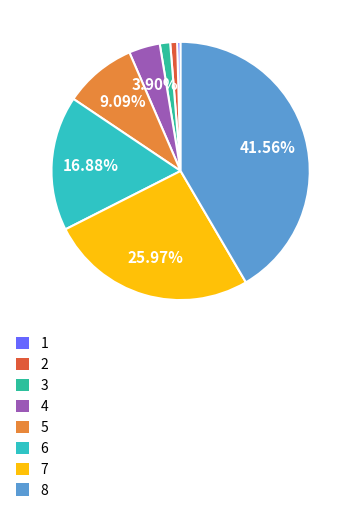

Does 2 account for over 50% of the chart?

No